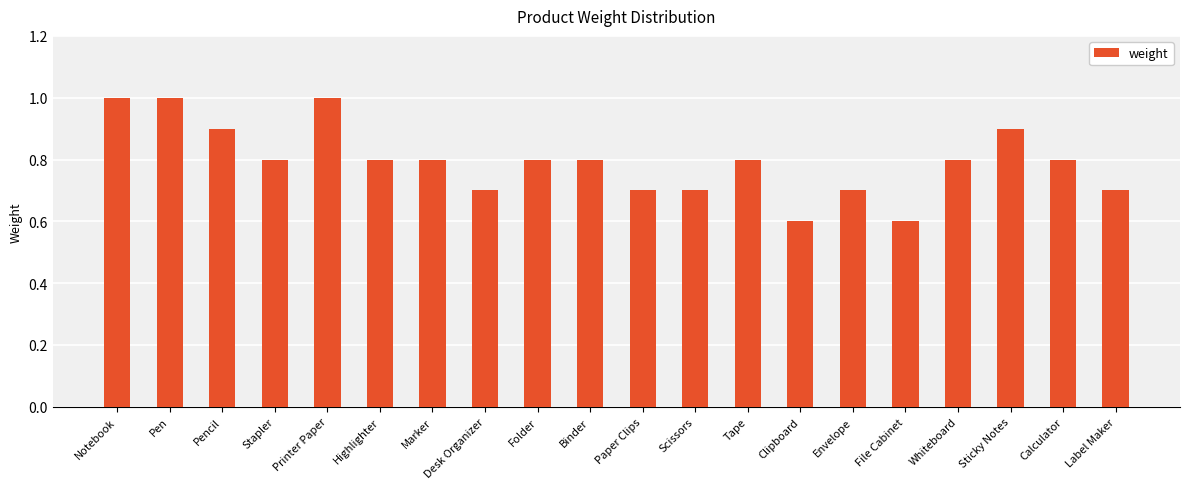

Which has a higher value, Desk Organizer or Clipboard?

Desk Organizer